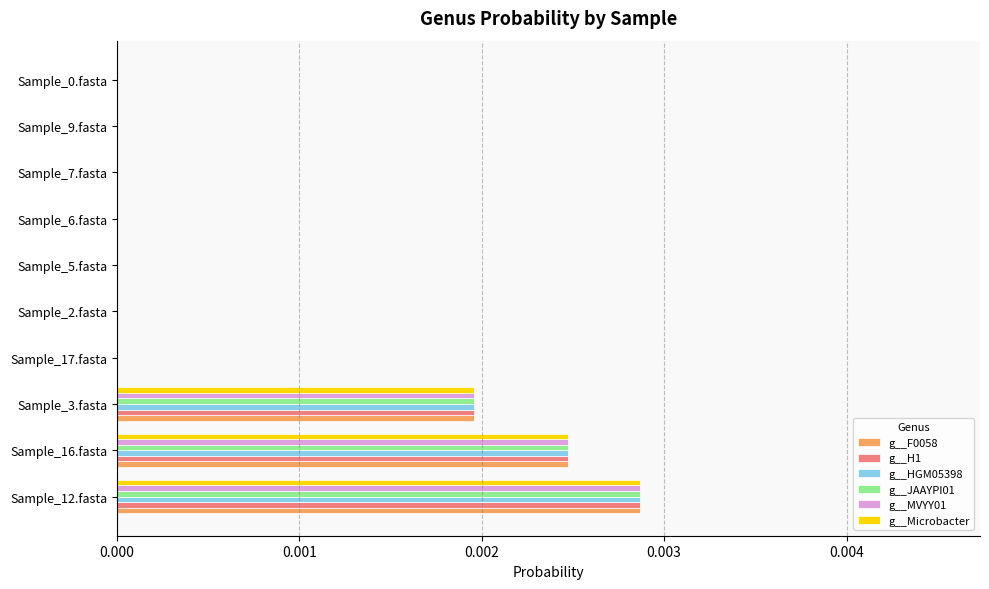

The value of g__JAAYPI01 at Sample_3.fasta is 0.0. True or false?

True